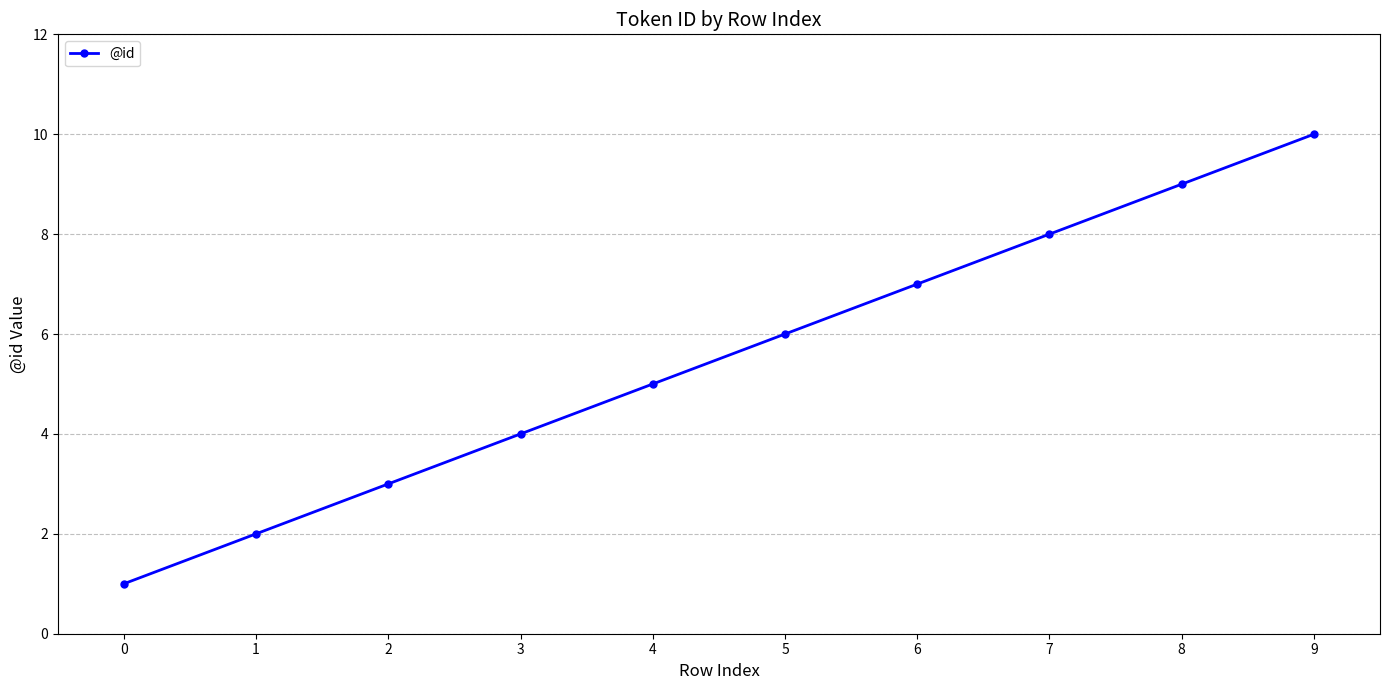

How many values are below 6?

5